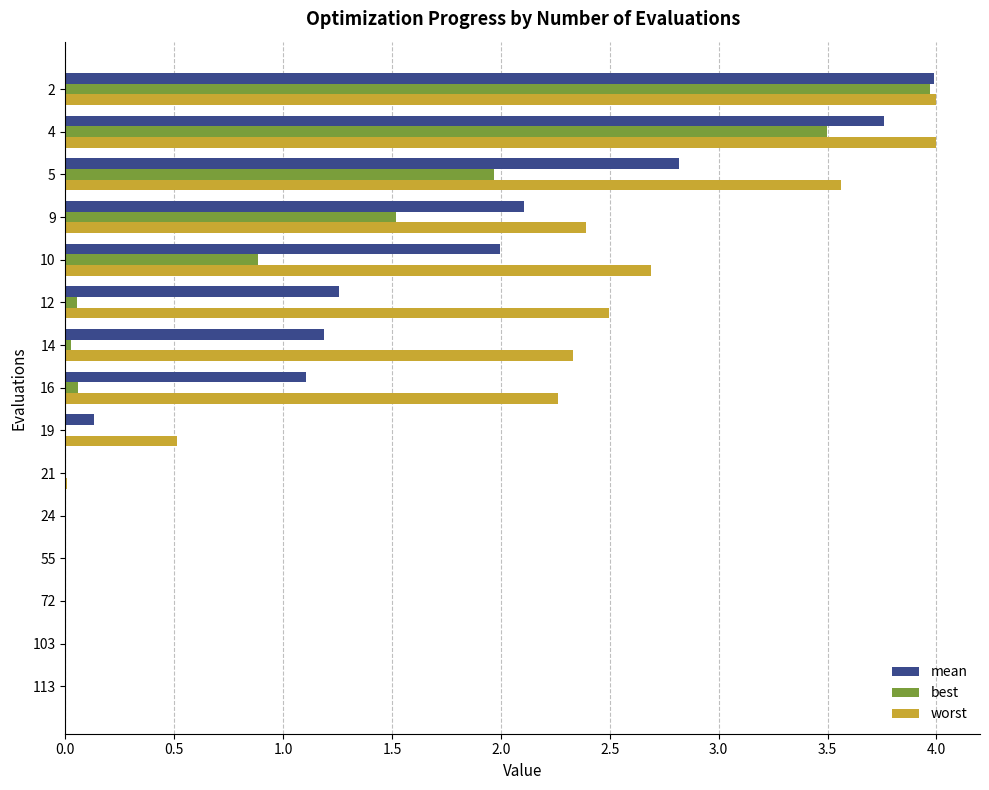

What are all the series names shown in the legend?

mean, best, worst